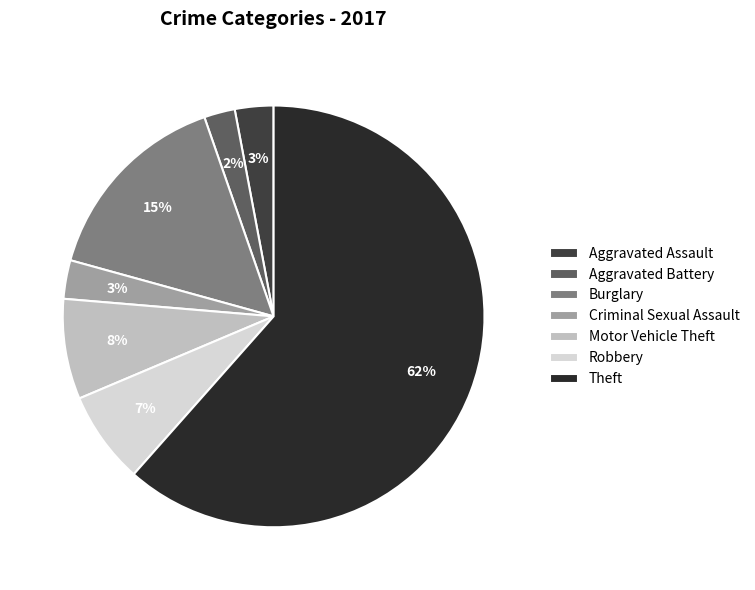

Which category has the smallest portion of the pie?

Aggravated Battery